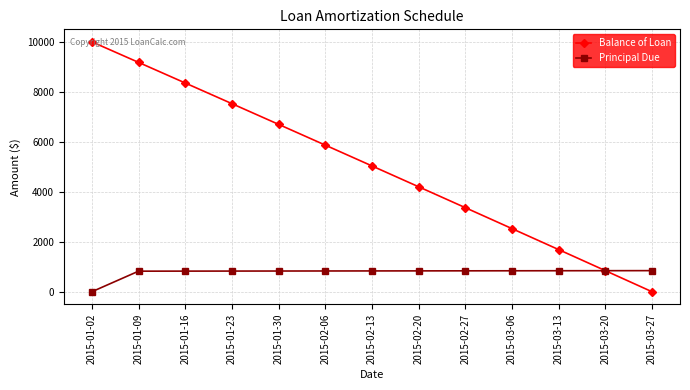

Which series has the largest range (max minus min)?

Balance of Loan